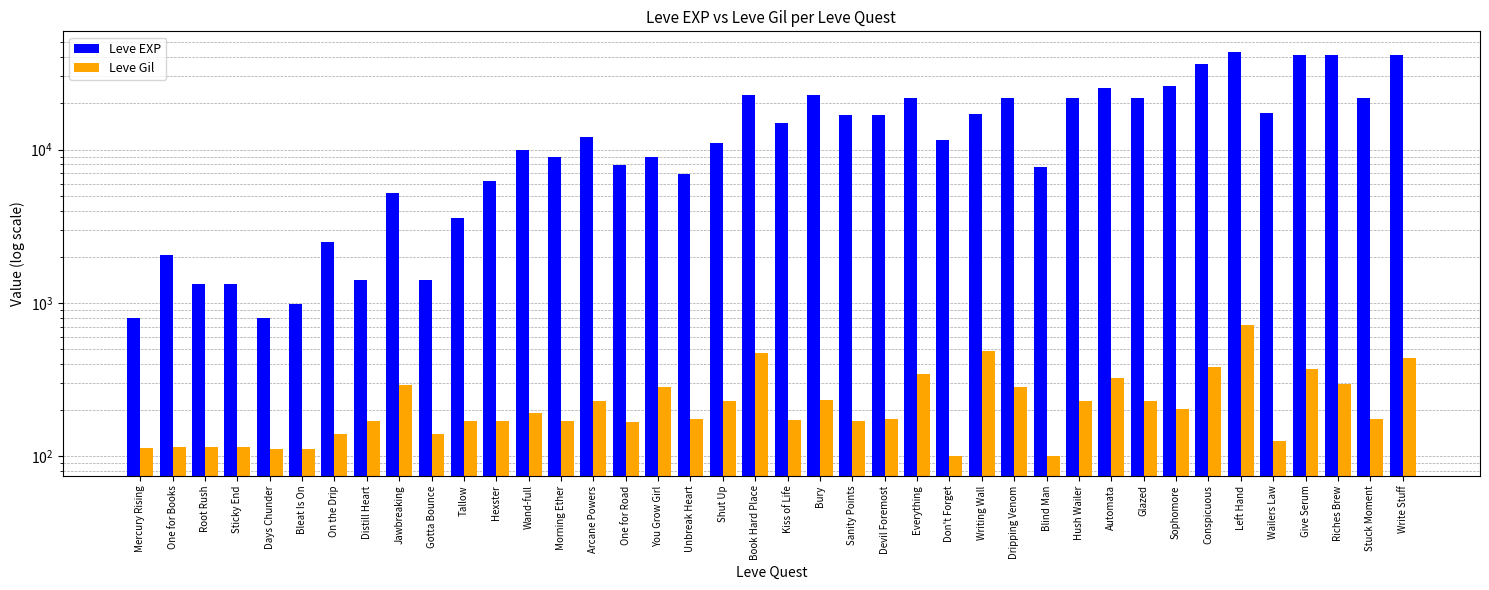

List the series in order of their peak value, lowest first.

Leve Gil, Leve EXP